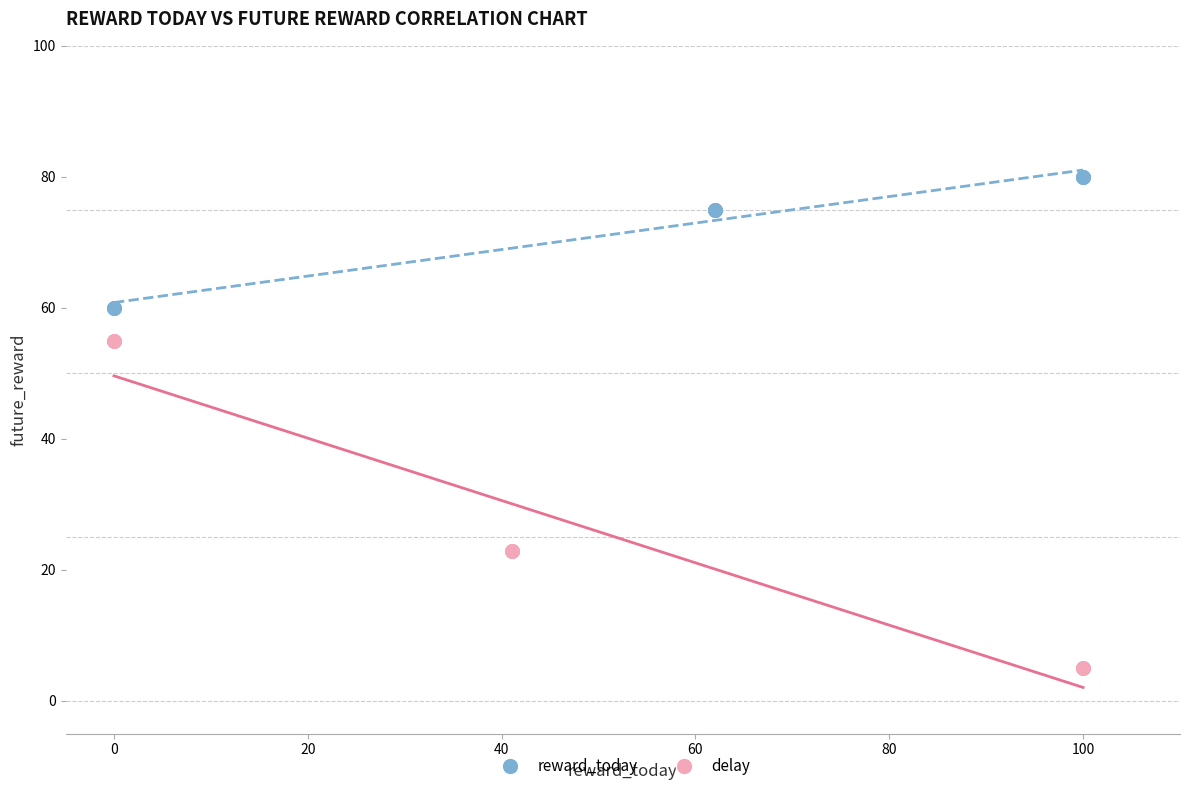

What are all the series names shown in the legend?

reward_today, delay